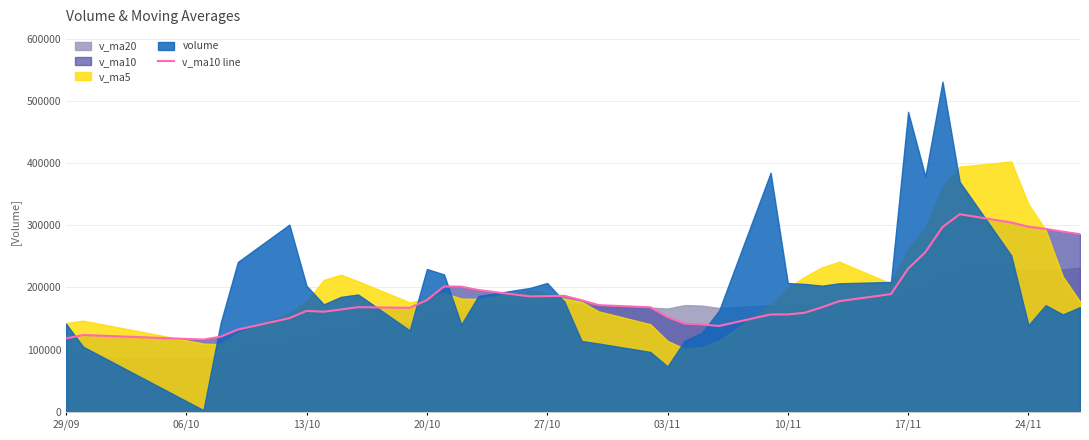

What is the minimum value for v_ma10 line?

116209.9